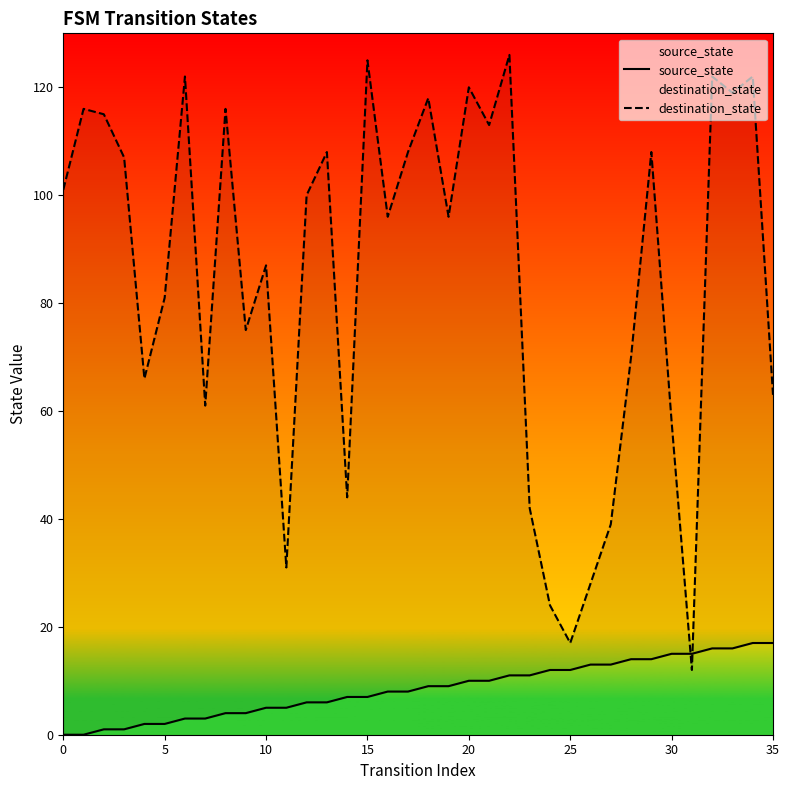

Is the value of source_state at 8 greater than the value of destination_state at 13?

No